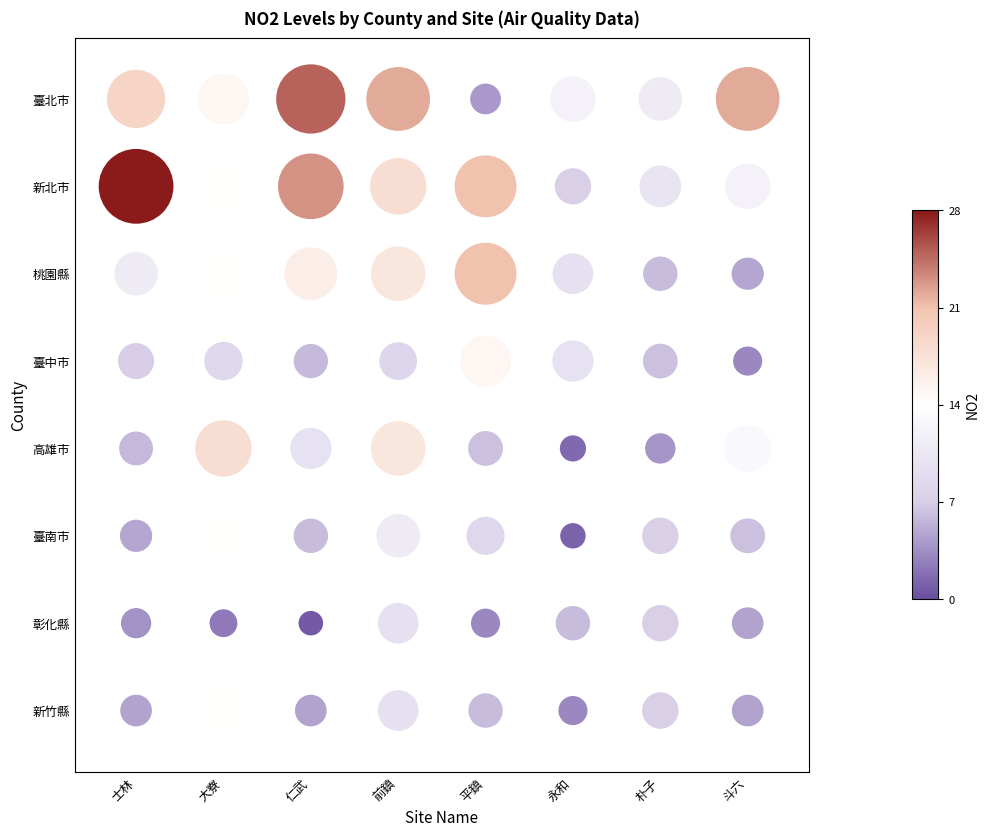

At which category is the sum across all series the highest?

前鎮